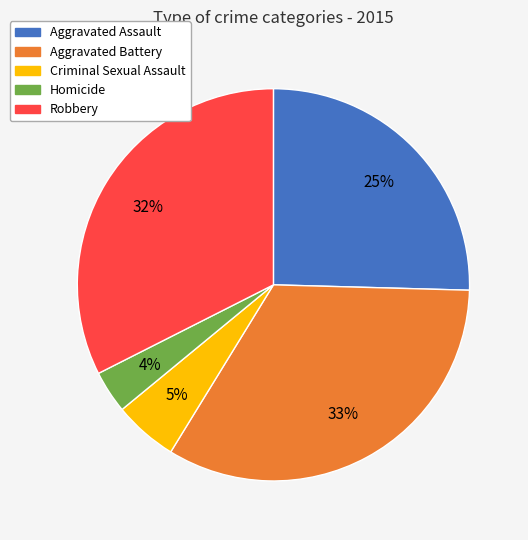

To the nearest percent, what is the average slice percentage?

20%